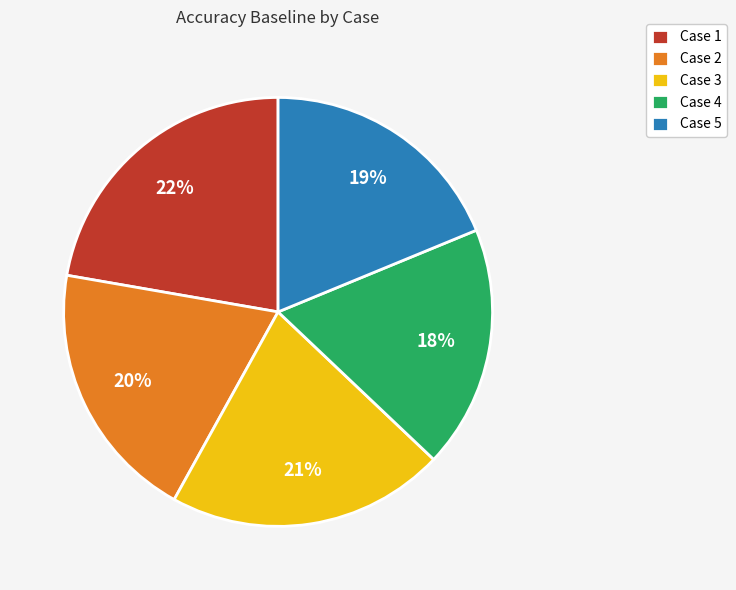

Is it true that Case 3 is 7% of the pie?

False